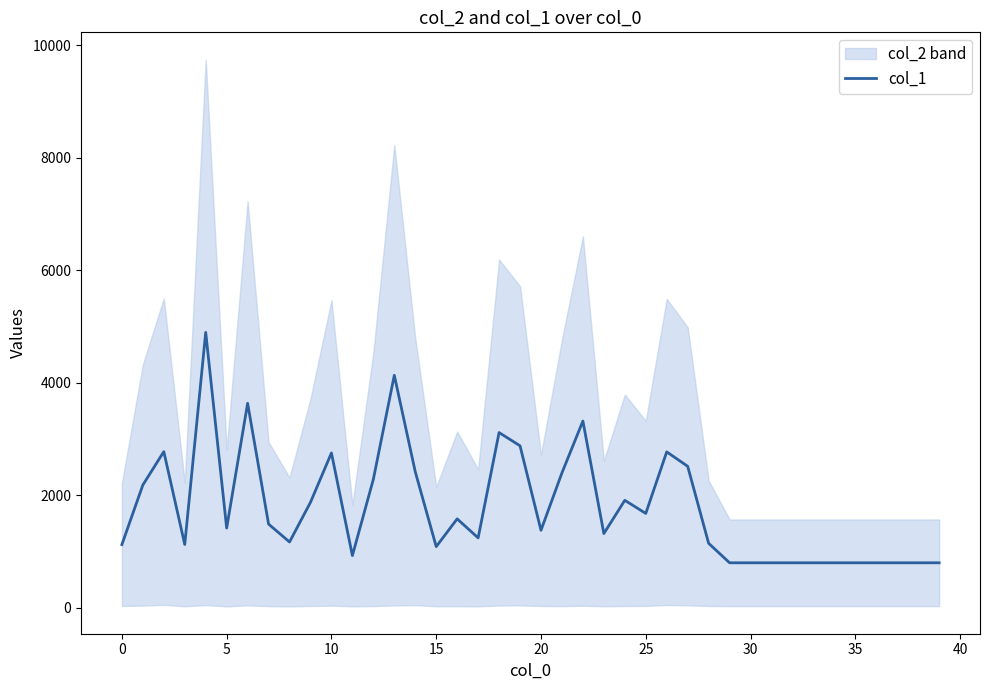

Reading left to right, transcribe all the data shown in this chart.

1122.0	2181.0	2774.5	1123.5	4894.5	1415.5	3634.0	1486.0	1168.0	1873.5	2751.0	926.0	2283.0	4131.5	2417.0	1085.5	1579.0	1241.0	3113.5	2878.0	1376.0	2397.0	3318.0	1318.0	1909.0	1676.0	2770.0	2513.5	1144.5	798.0	798.0	798.0	798.0	798.0	798.0	798.0	798.0	798.0	798.0	798.0